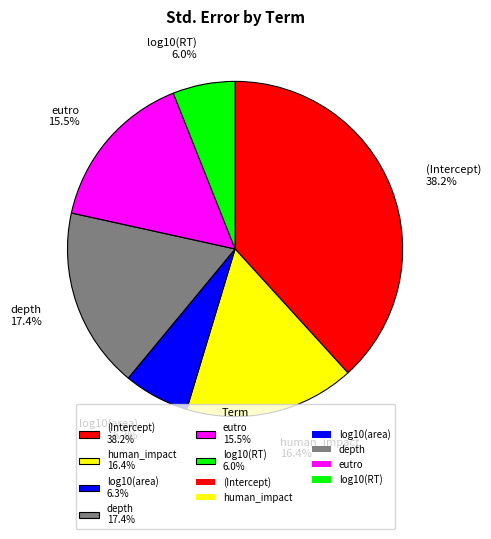

Which slice is the largest?

(Intercept)